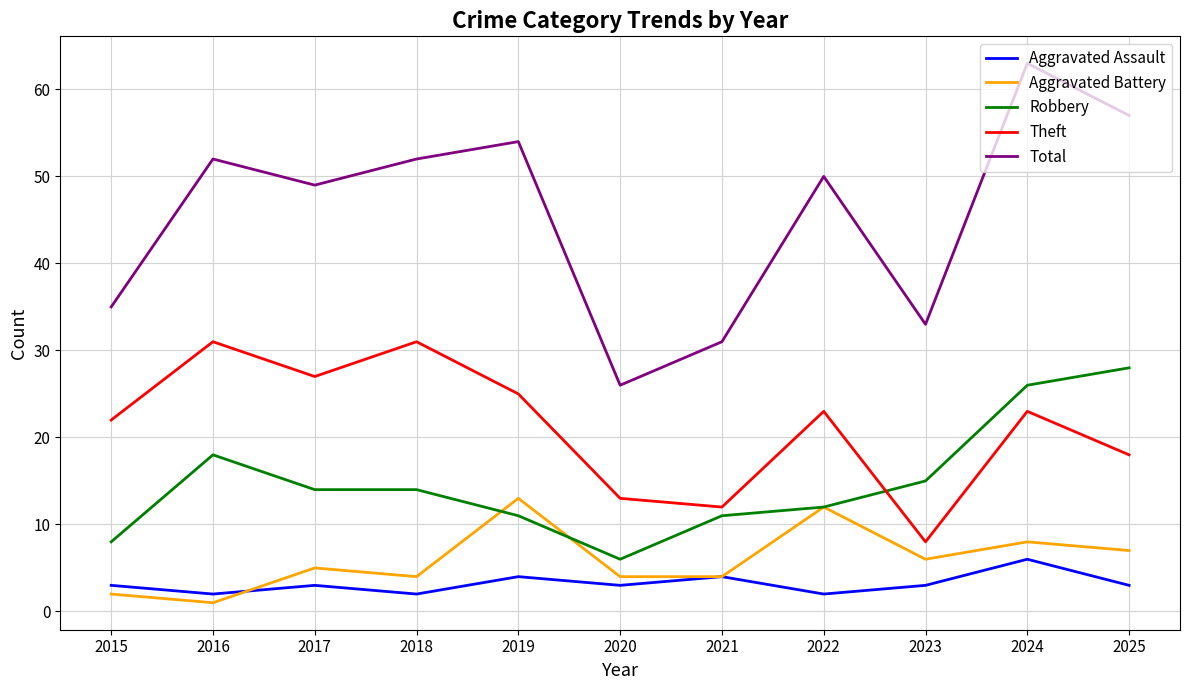

What is the sum of the Aggravated Battery values at 2024 and 2019?

21